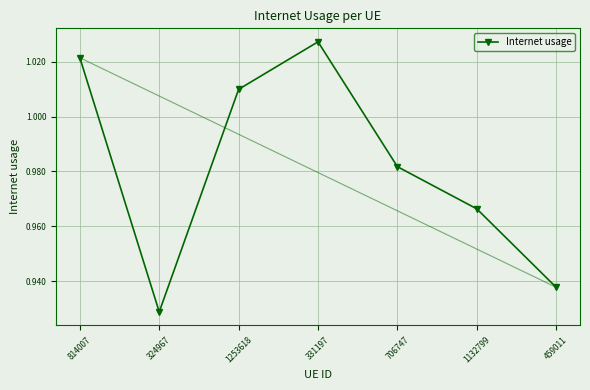

How many points are lower than both their immediate neighbors (excluding endpoints)?

1